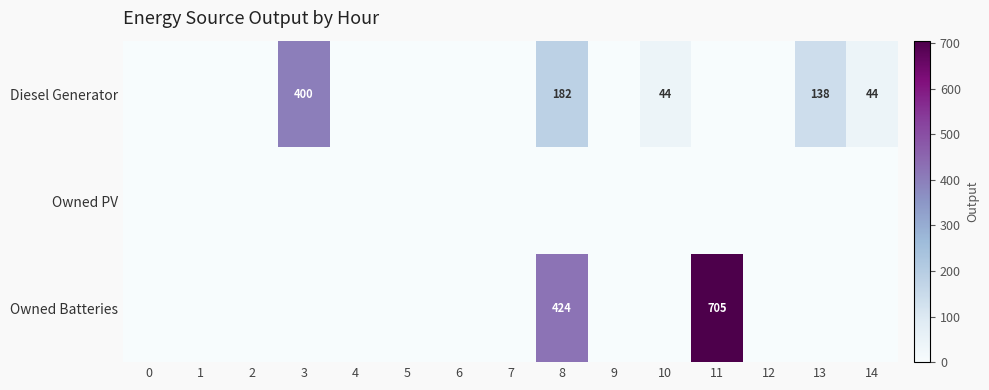

Is it true that Owned Batteries equals 702 at 8?

False